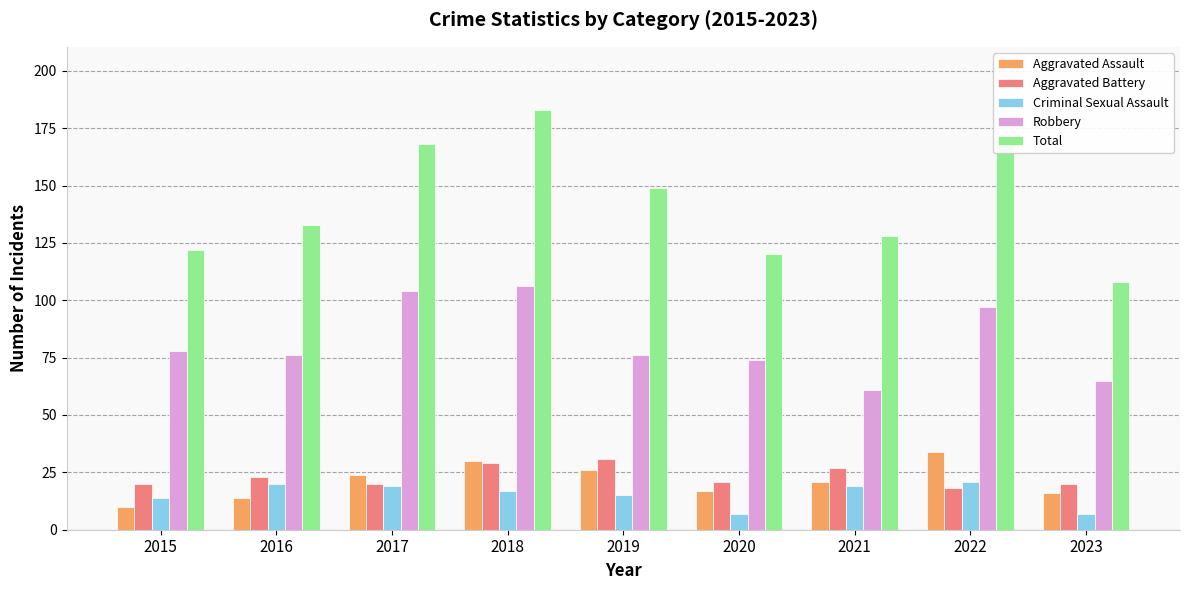

The Robbery series shows 104 at 2017. True or false?

True